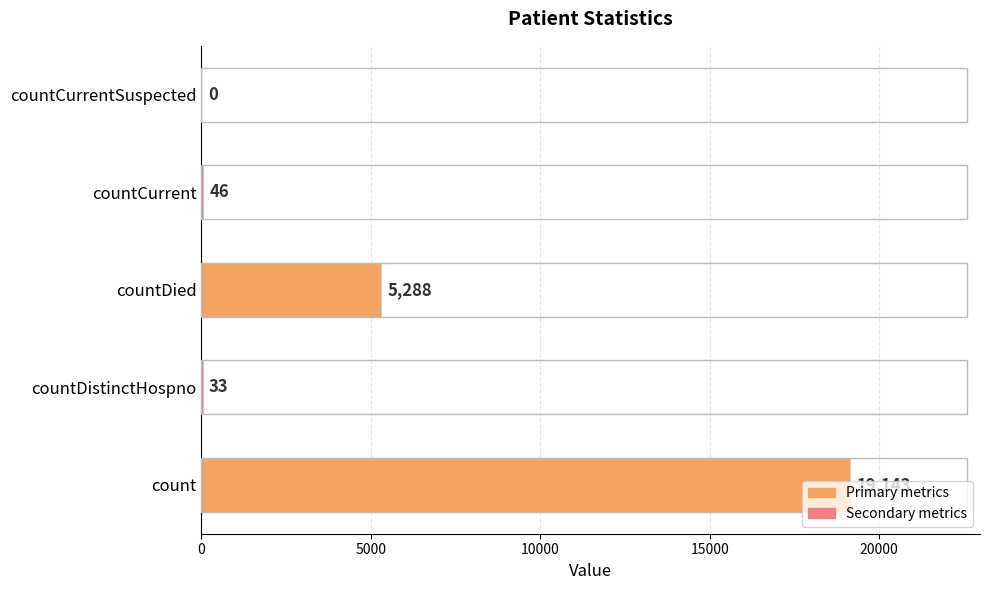

How many categories are shown in the chart?

5